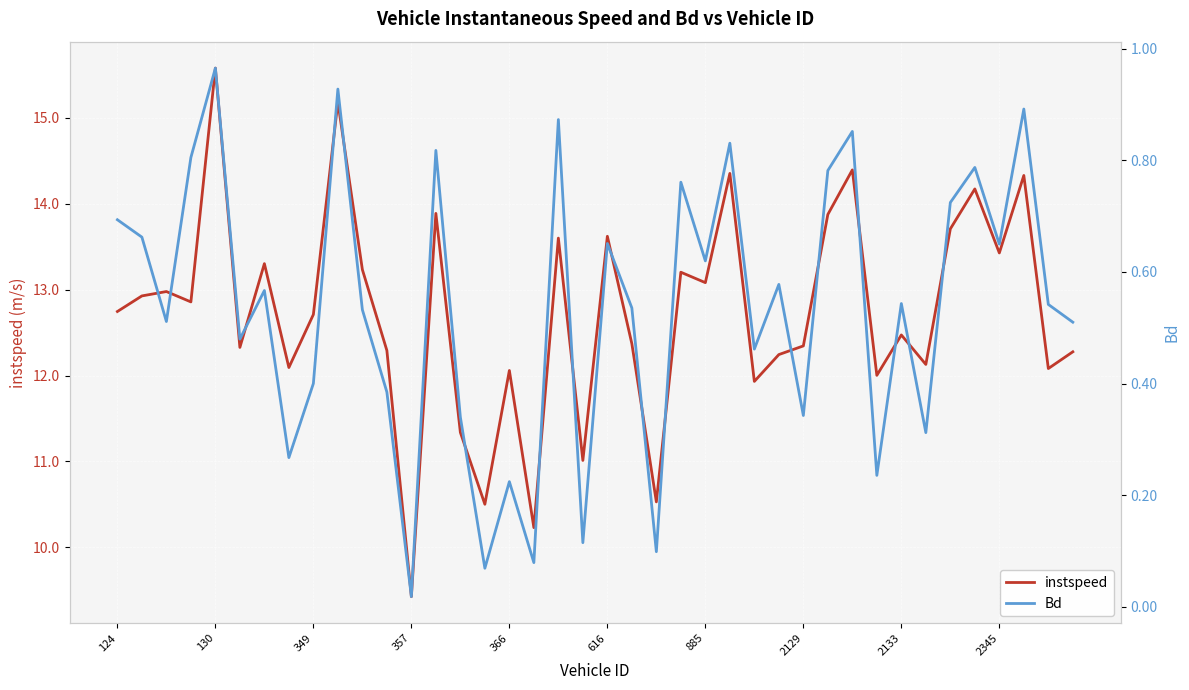

What is the value of the instspeed point at the 33rd from the left?

12.5